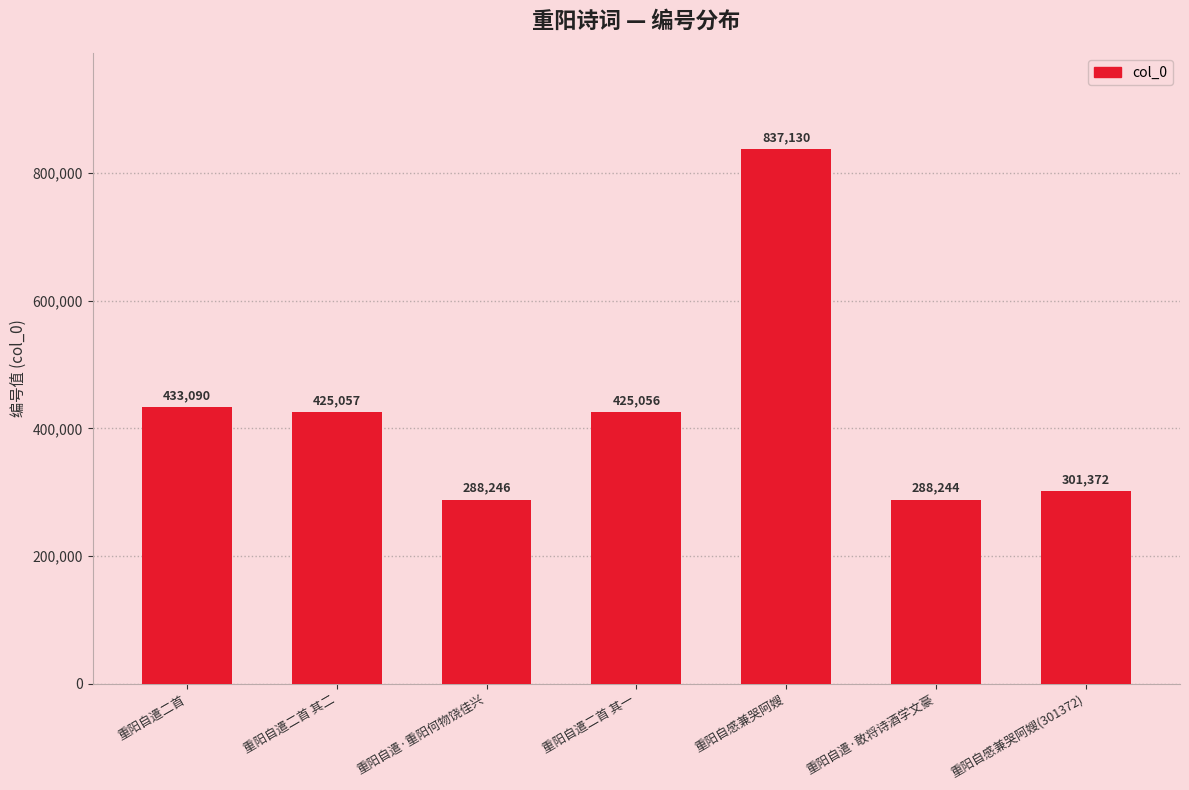

Which label corresponds to the smallest value in the chart?

重阳自遣·敢将诗酒学文豪